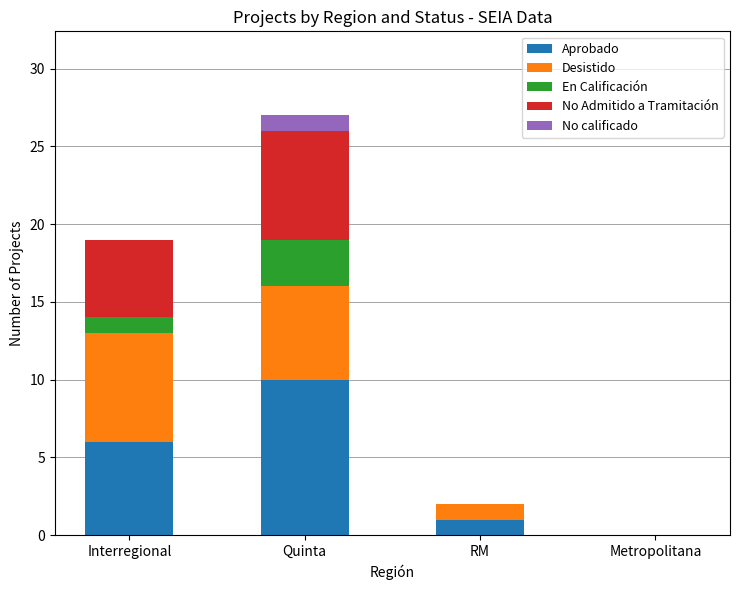

What is the total value across all series at Quinta?

27